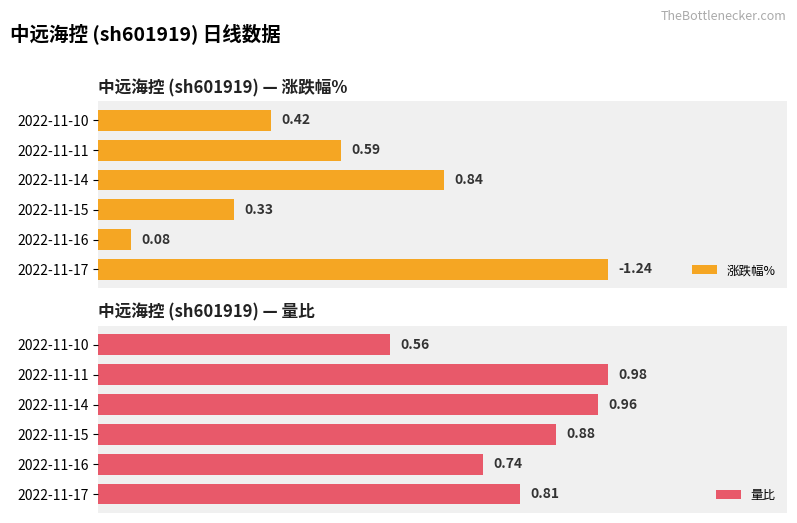

Rank the series by their maximum value, from lowest to highest.

量比, 涨跌幅%